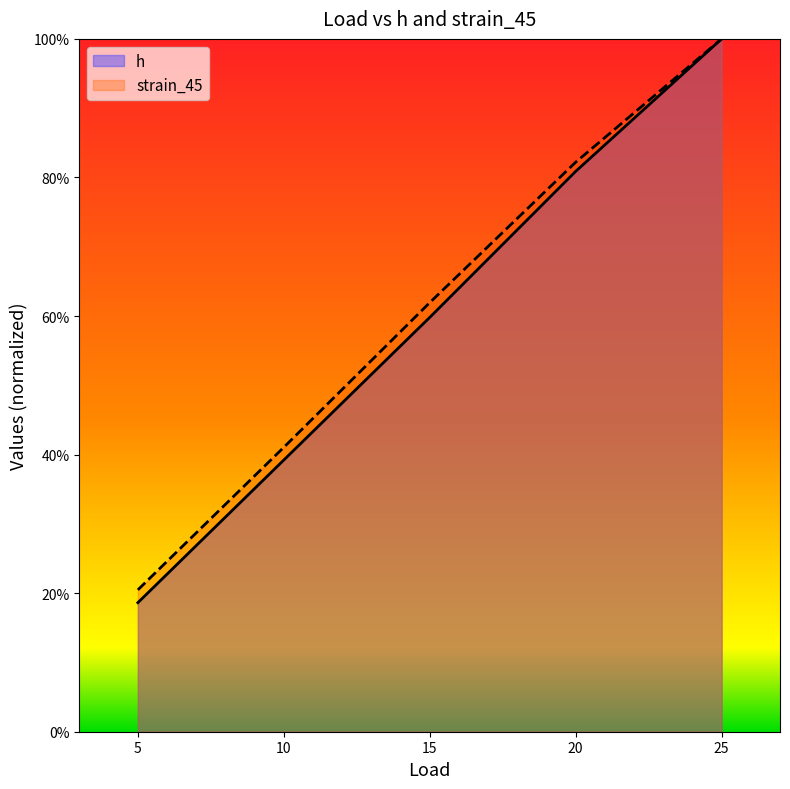

What is the sum of the h values at 5 and 15?

78.4